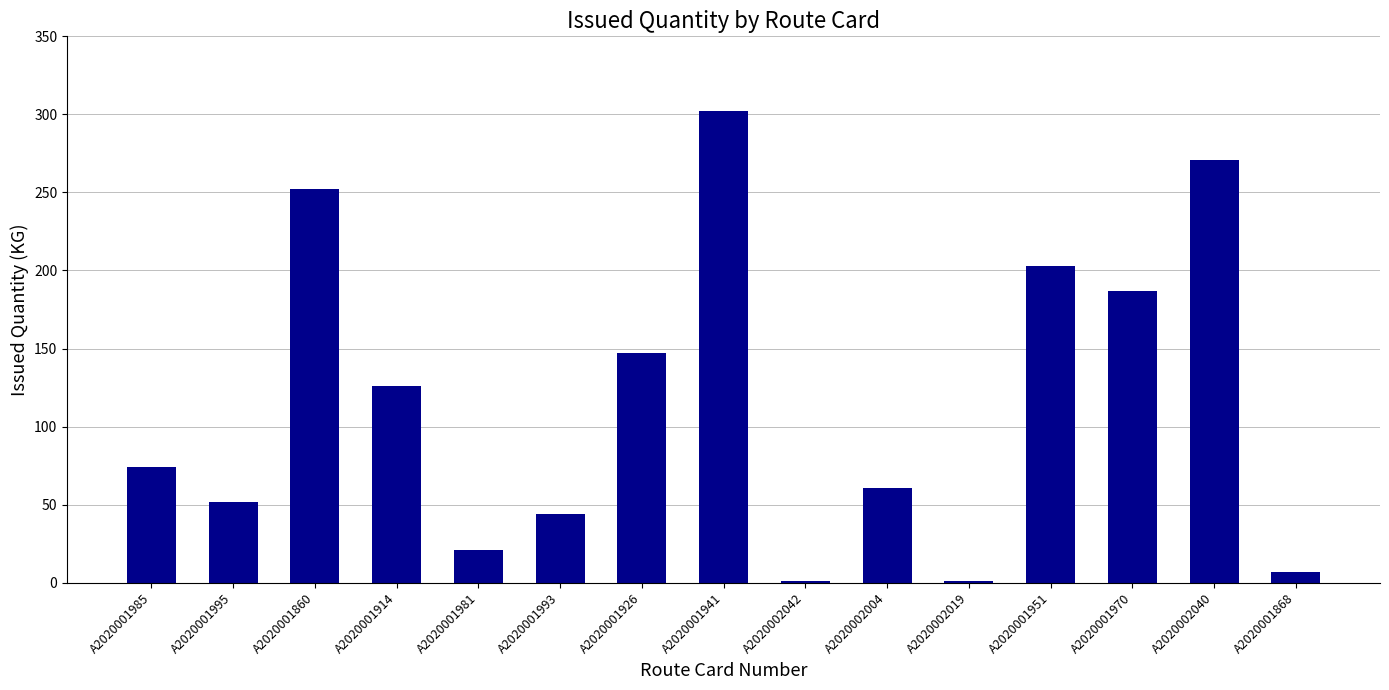

True or false: the data shows 147.0 at A2020001926.

True